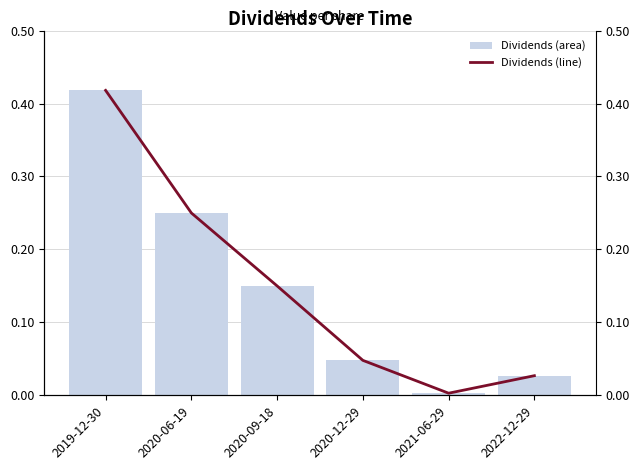

Reading right to left, transcribe all the data shown in this chart.

Dividends: 0.0	0.0	0.0	0.1	0.2	0.4
Dividends (line): 0.0	0.0	0.0	0.1	0.2	0.4